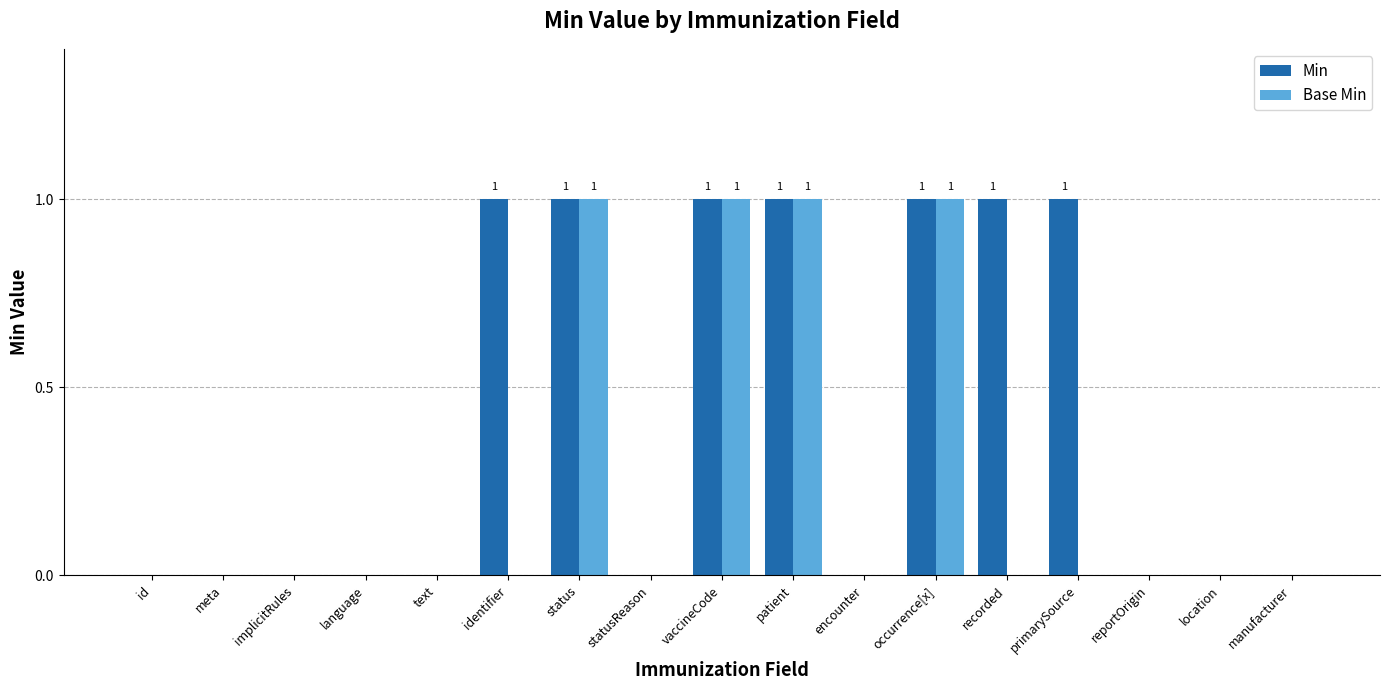

Is it true that Min equals 1 at vaccineCode?

True